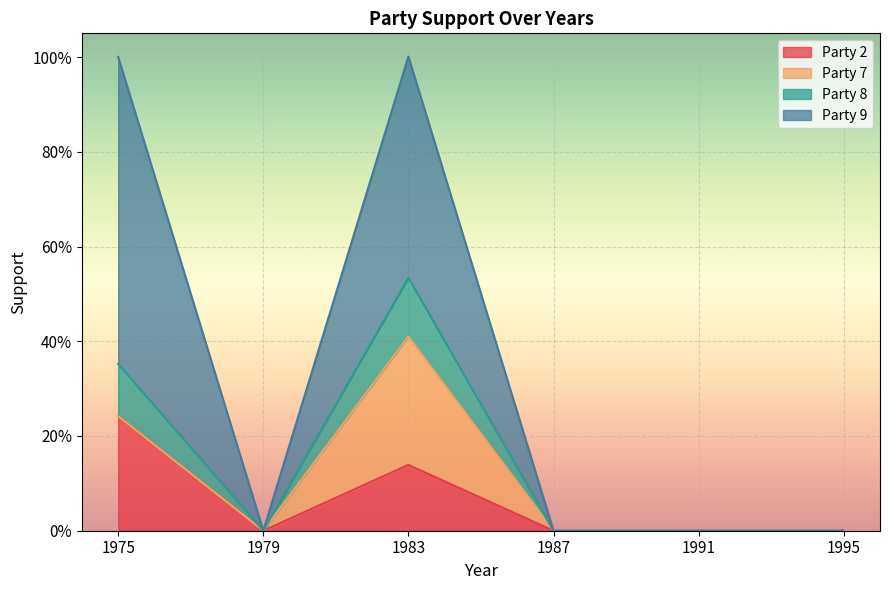

What is the value of the Party 9 point at the 1st from the left?

0.6